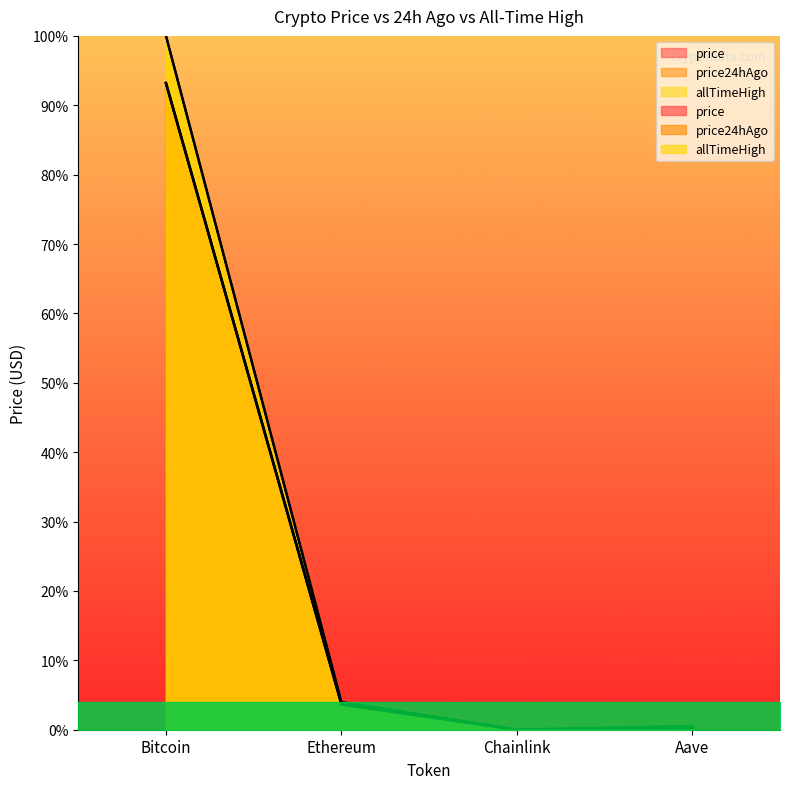

At which label does allTimeHigh reach its peak?

Bitcoin